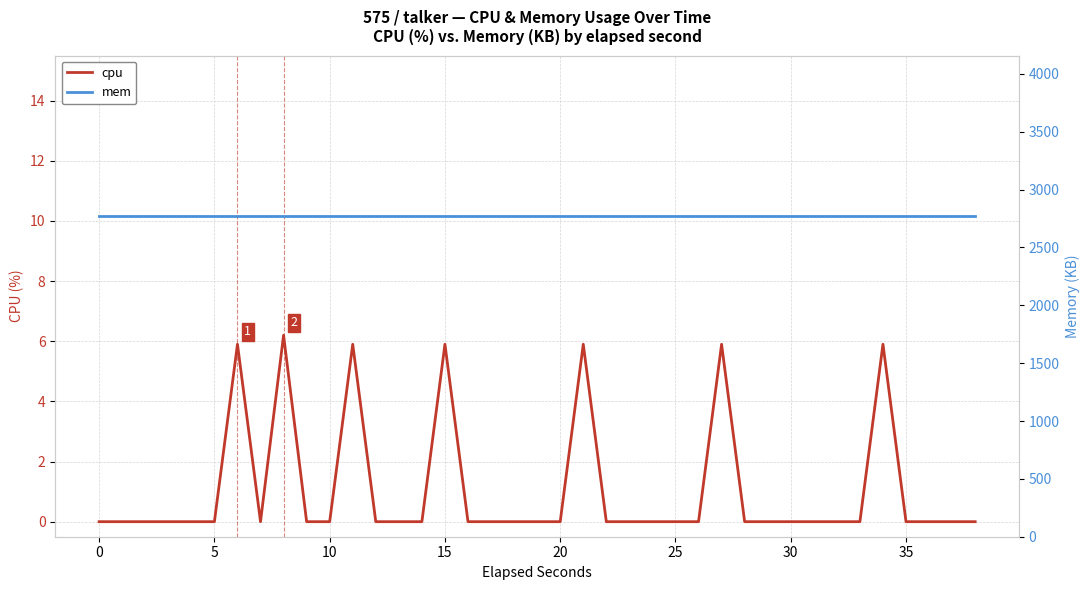

Is the value of cpu at 29 greater than the value of mem at 10?

No